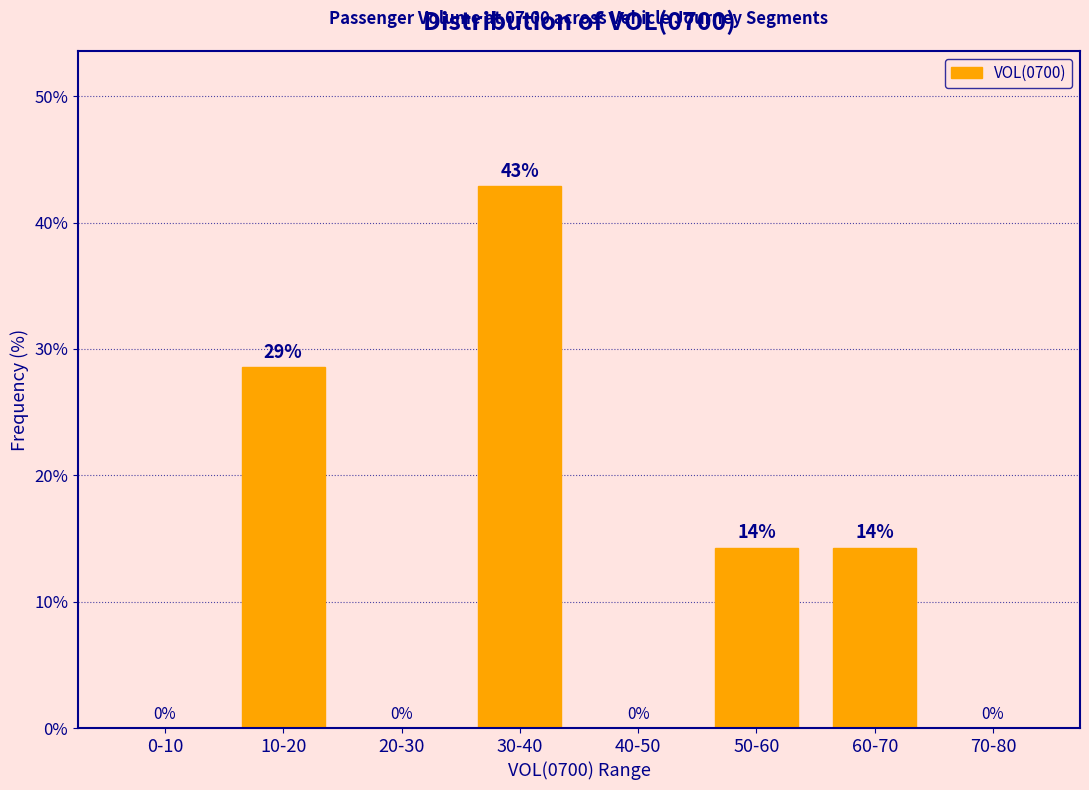

What is the greatest value displayed?

42.9